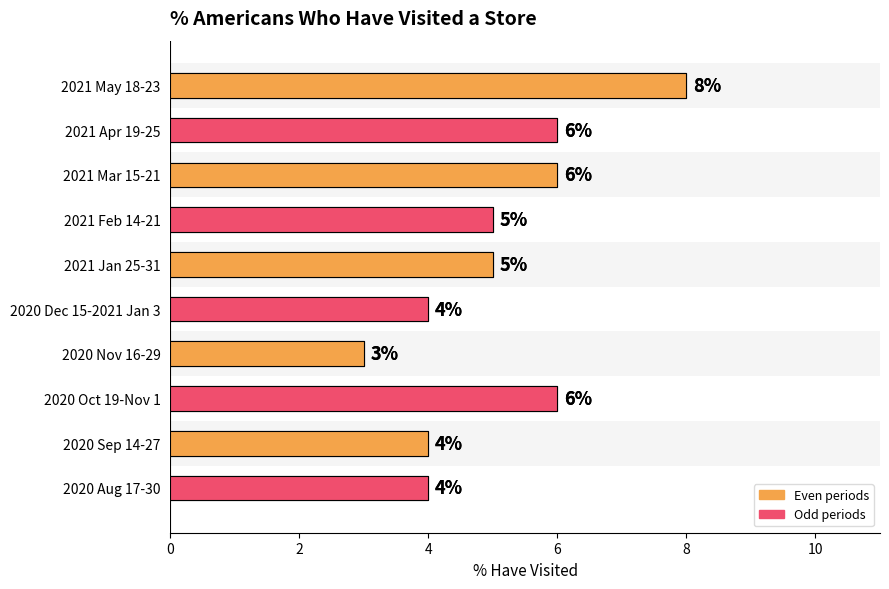

The chart shows a value of 14 at 2021 May 18-23. True or false?

False